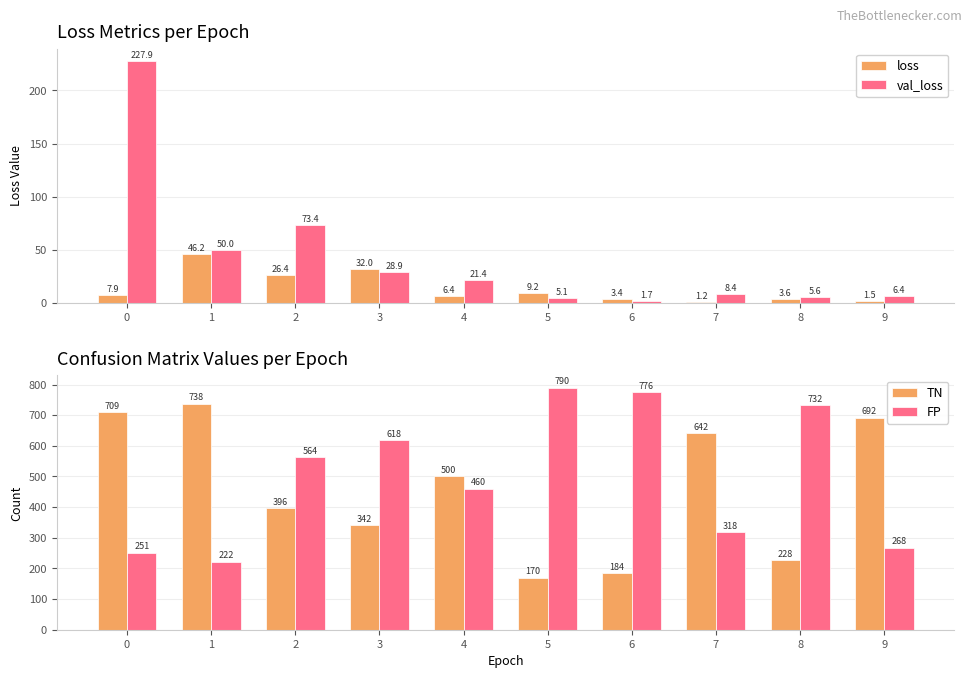

Is it true that FP equals 460.0 at 4?

True